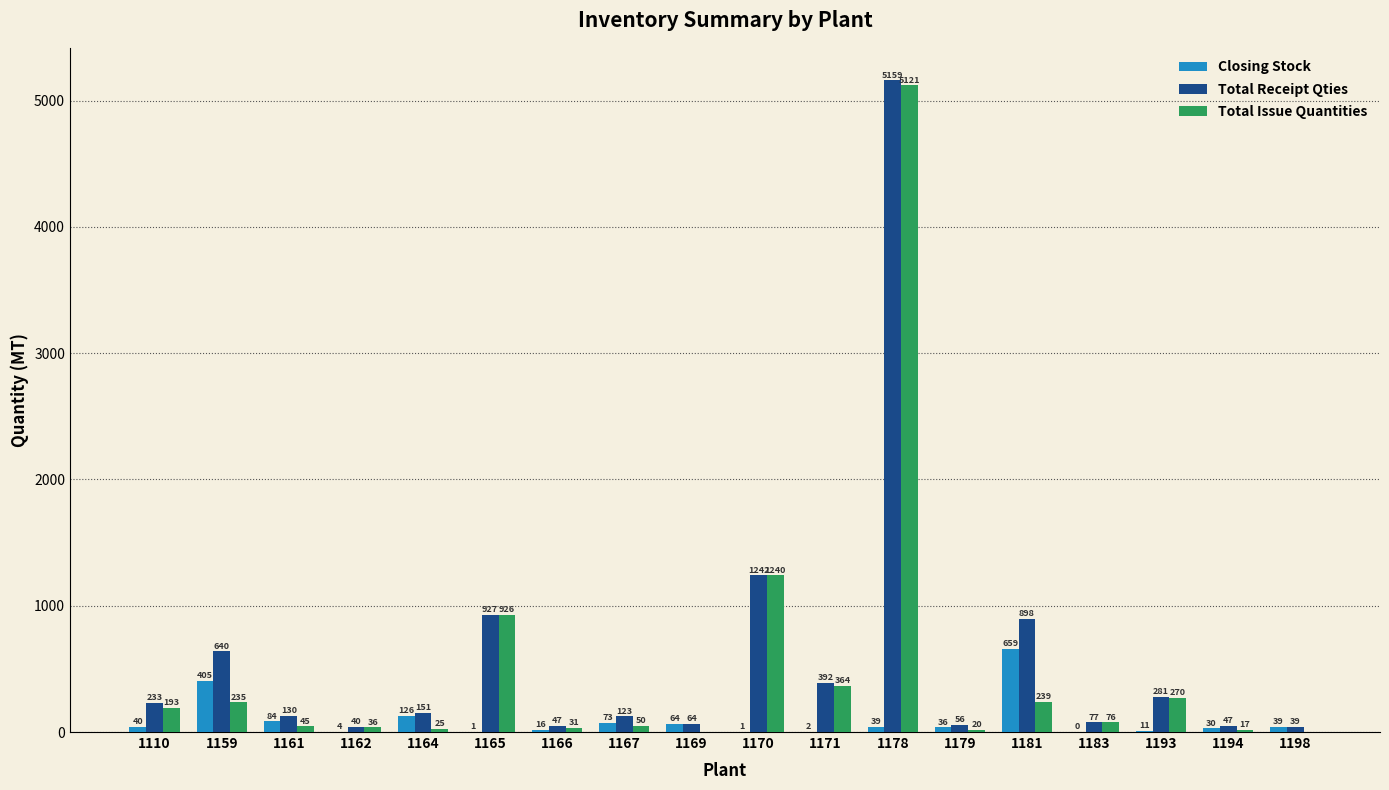

How many groups of bars are there?

18